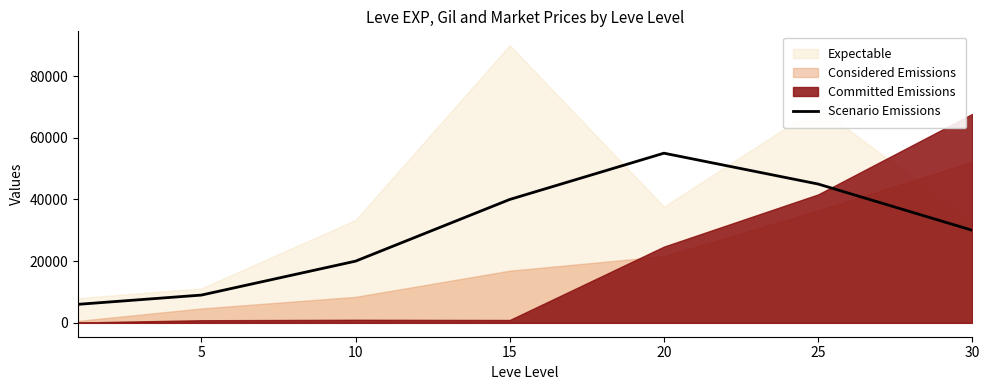

The value at 20 is 55000. True or false?

True